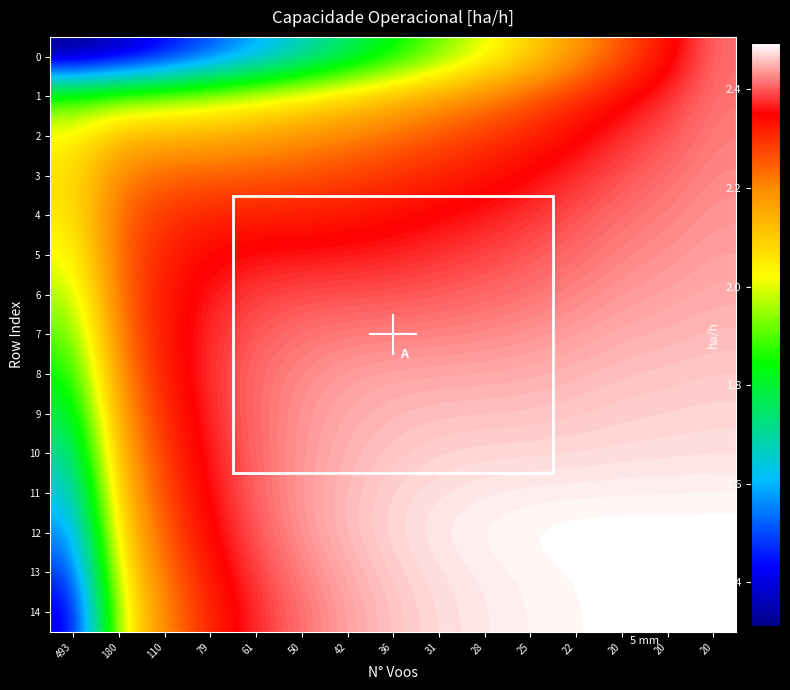

Reading right to left, extract all data points from this chart.

0: 20=2.4	20=2.3	20=2.3	22=2.2	25=2.1	28=2.0	31=1.9	36=1.8	42=1.7	50=1.7	61=1.6	79=1.5	110=1.4	180=1.4	493=1.3
1: 20=2.4	20=2.4	20=2.3	22=2.3	25=2.3	28=2.2	31=2.2	36=2.1	42=2.1	50=2.0	61=2.0	79=2.0	110=1.9	180=1.9	493=1.9
2: 20=2.4	20=2.4	20=2.4	22=2.3	25=2.3	28=2.3	31=2.3	36=2.2	42=2.2	50=2.2	61=2.2	79=2.1	110=2.1	180=2.1	493=2.0
3: 20=2.4	20=2.4	20=2.4	22=2.4	25=2.4	28=2.3	31=2.3	36=2.3	42=2.3	50=2.3	61=2.3	79=2.3	110=2.2	180=2.2	493=2.1
4: 20=2.4	20=2.4	20=2.4	22=2.4	25=2.4	28=2.4	31=2.4	36=2.3	42=2.3	50=2.3	61=2.3	79=2.3	110=2.3	180=2.2	493=2.1
5: 20=2.4	20=2.4	20=2.4	22=2.4	25=2.4	28=2.4	31=2.4	36=2.4	42=2.4	50=2.4	61=2.4	79=2.3	110=2.3	180=2.2	493=2.0
6: 20=2.4	20=2.4	20=2.4	22=2.4	25=2.4	28=2.4	31=2.4	36=2.4	42=2.4	50=2.4	61=2.4	79=2.4	110=2.3	180=2.2	493=2.0
7: 20=2.5	20=2.5	20=2.4	22=2.4	25=2.4	28=2.4	31=2.4	36=2.4	42=2.4	50=2.4	61=2.4	79=2.4	110=2.3	180=2.2	493=1.9
8: 20=2.5	20=2.5	20=2.5	22=2.5	25=2.4	28=2.4	31=2.4	36=2.4	42=2.4	50=2.4	61=2.4	79=2.4	110=2.3	180=2.2	493=1.8
9: 20=2.5	20=2.5	20=2.5	22=2.5	25=2.5	28=2.5	31=2.5	36=2.5	42=2.4	50=2.4	61=2.4	79=2.4	110=2.3	180=2.2	493=1.8
10: 20=2.5	20=2.5	20=2.5	22=2.5	25=2.5	28=2.5	31=2.5	36=2.5	42=2.5	50=2.4	61=2.4	79=2.4	110=2.3	180=2.1	493=1.7
11: 20=2.5	20=2.5	20=2.5	22=2.5	25=2.5	28=2.5	31=2.5	36=2.5	42=2.5	50=2.4	61=2.4	79=2.4	110=2.3	180=2.1	493=1.6
12: 20=2.5	20=2.5	20=2.5	22=2.5	25=2.5	28=2.5	31=2.5	36=2.5	42=2.5	50=2.4	61=2.4	79=2.3	110=2.3	180=2.1	493=1.5
13: 20=2.5	20=2.5	20=2.5	22=2.5	25=2.5	28=2.5	31=2.5	36=2.5	42=2.4	50=2.4	61=2.4	79=2.3	110=2.2	180=2.0	493=1.5
14: 20=2.5	20=2.5	20=2.5	22=2.5	25=2.5	28=2.5	31=2.5	36=2.5	42=2.4	50=2.4	61=2.4	79=2.3	110=2.2	180=2.0	493=1.4